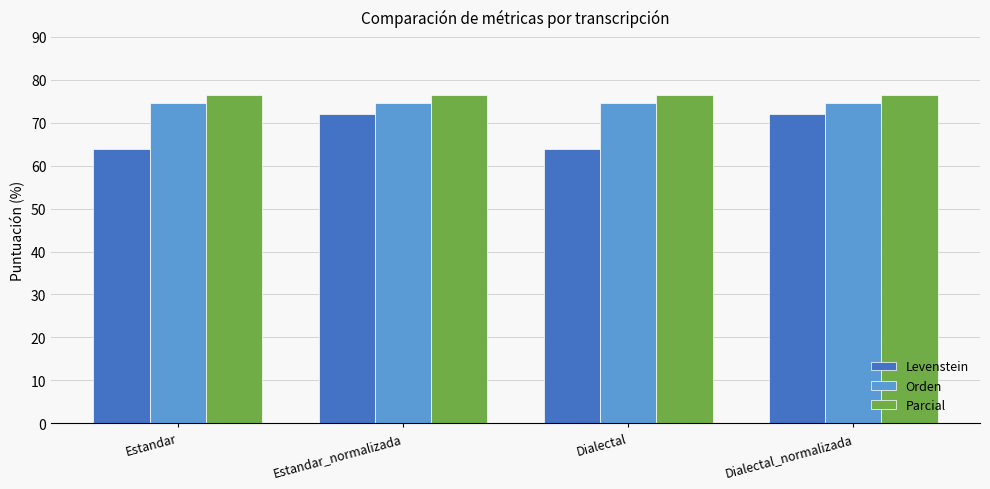

Which series has the widest spread of values?

Levenstein